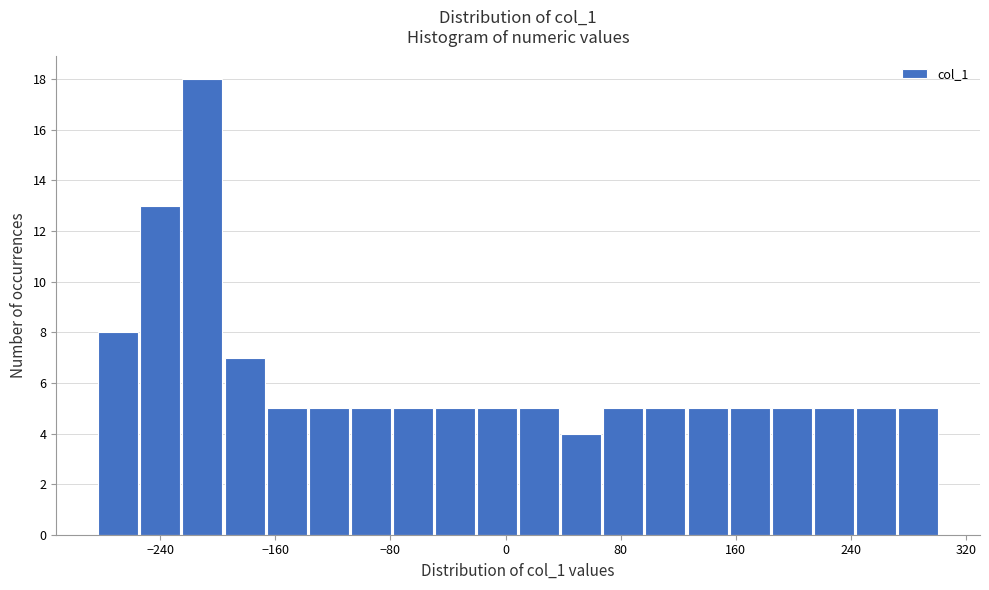

Around what value on the x-axis is the tallest bar? Give the approximate position of its centre, as read against the axis.

-210